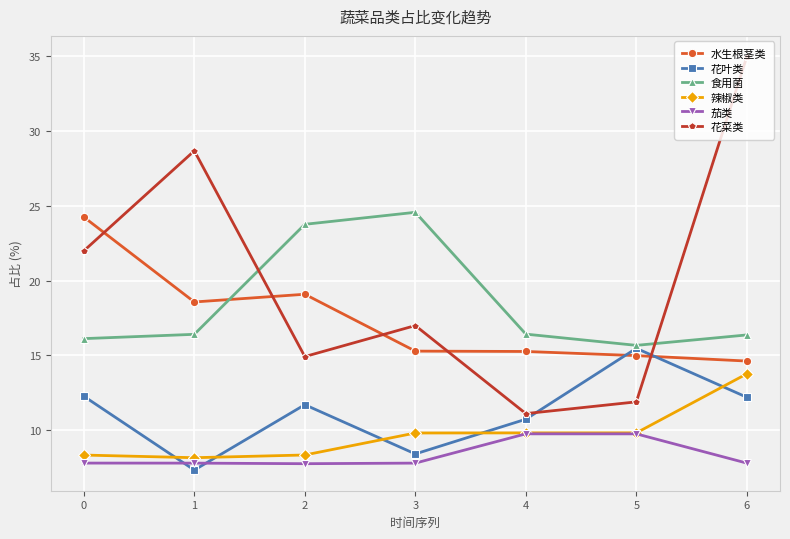

What is the difference between the maximum and minimum values in the 食用菌 series?

8.9